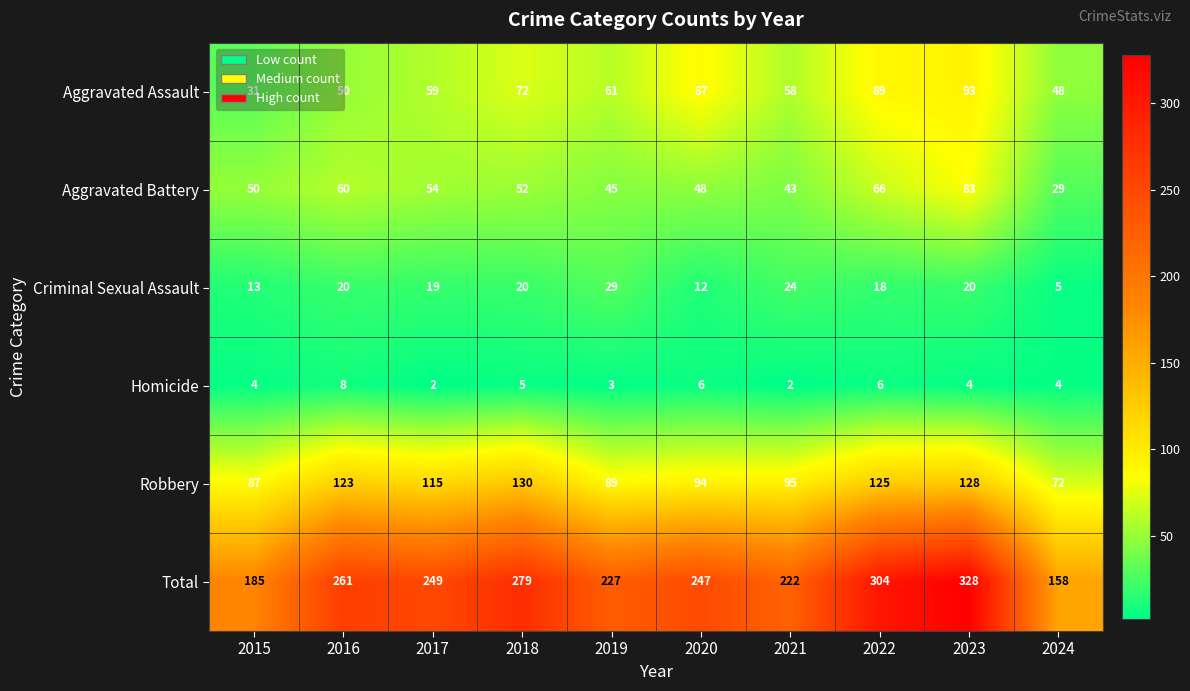

Is it true that Total equals 339 at 2016?

False